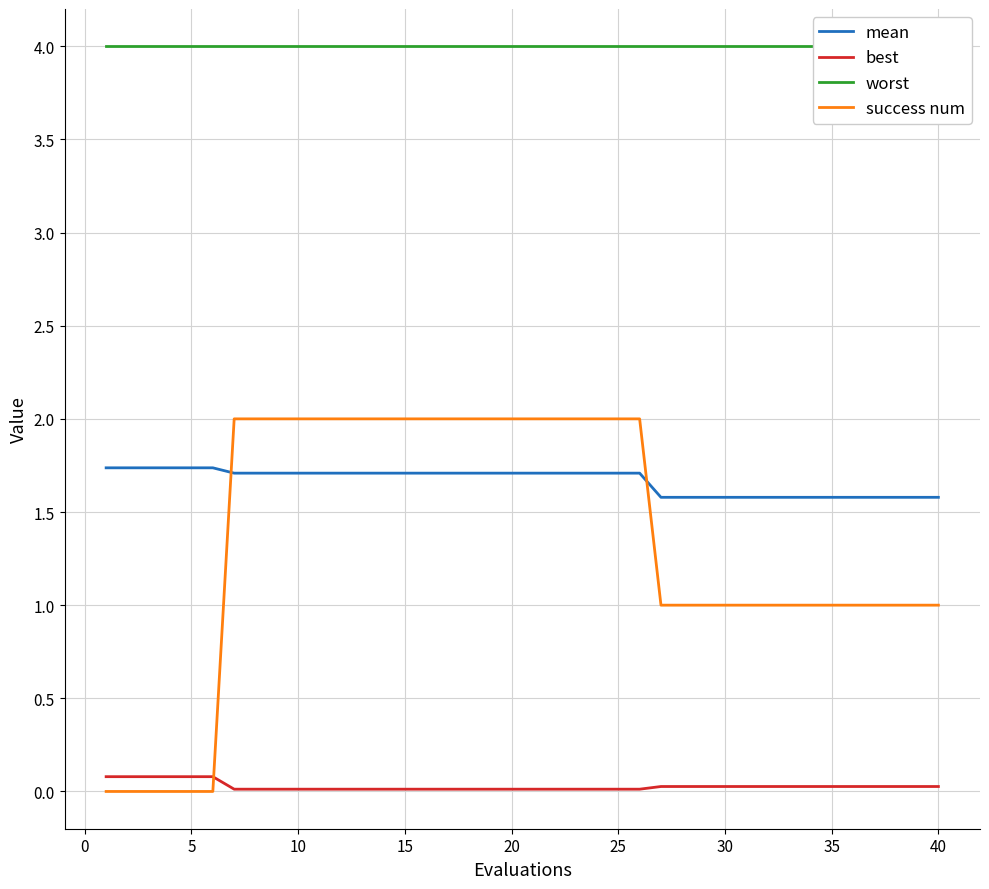

How many lines are shown in the chart?

4